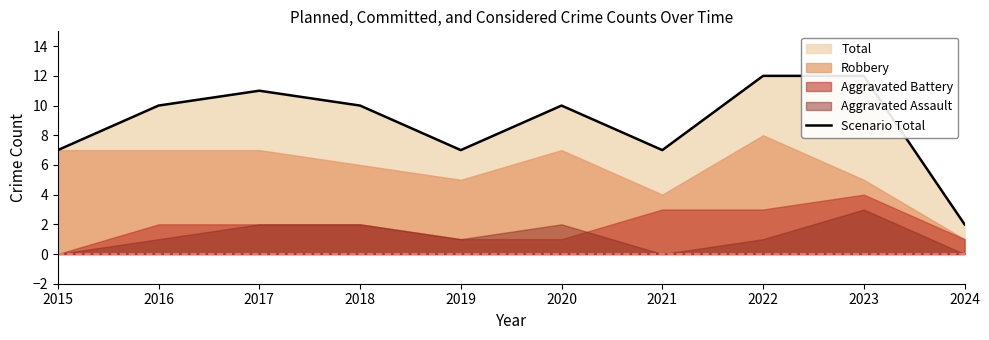

What is the average value?

9